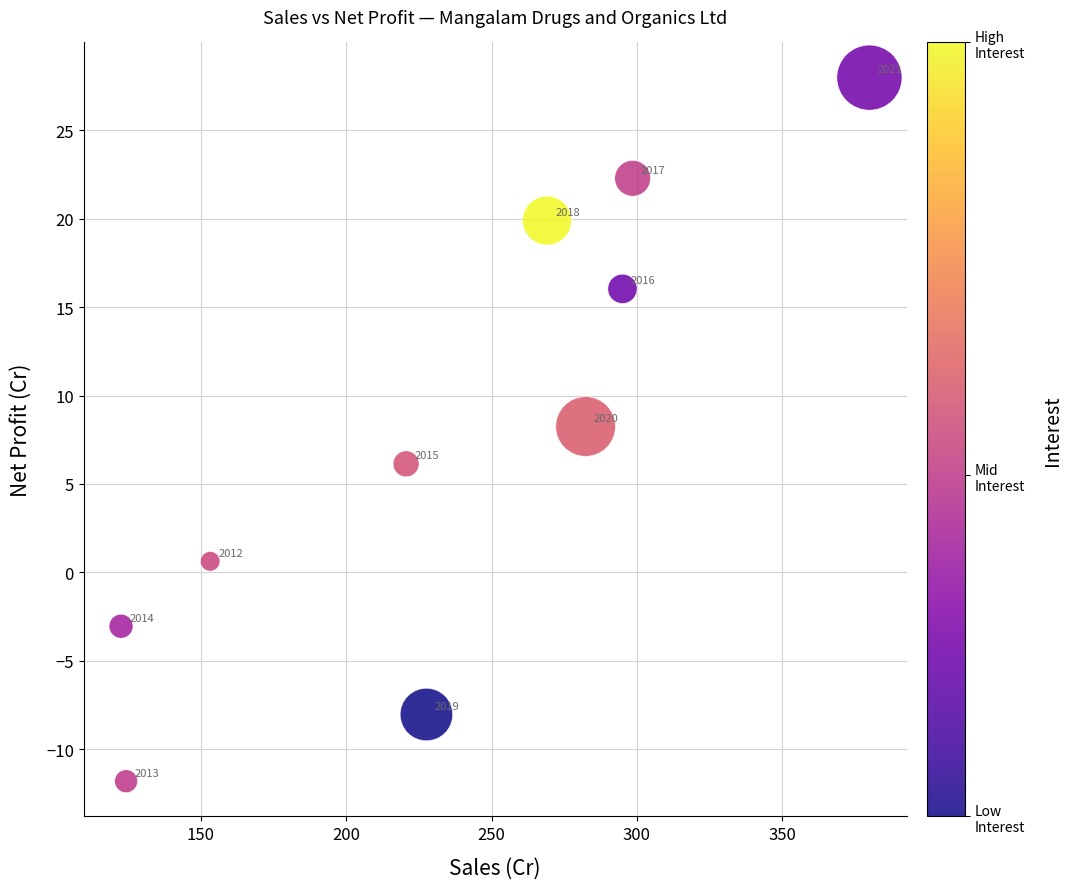

What is the range of Y values (max minus min)?

39.8